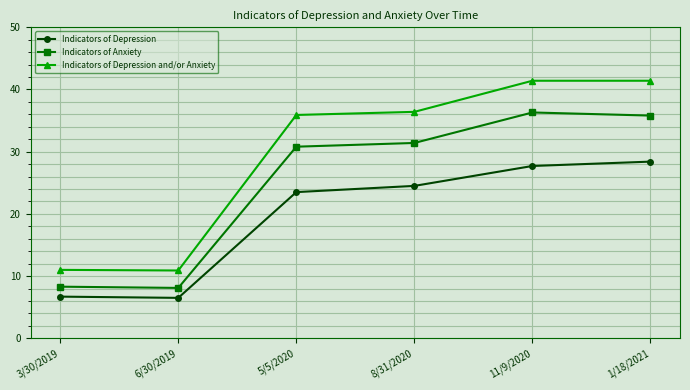

What is the difference between the maximum and minimum values in the Indicators of Depression series?

21.9